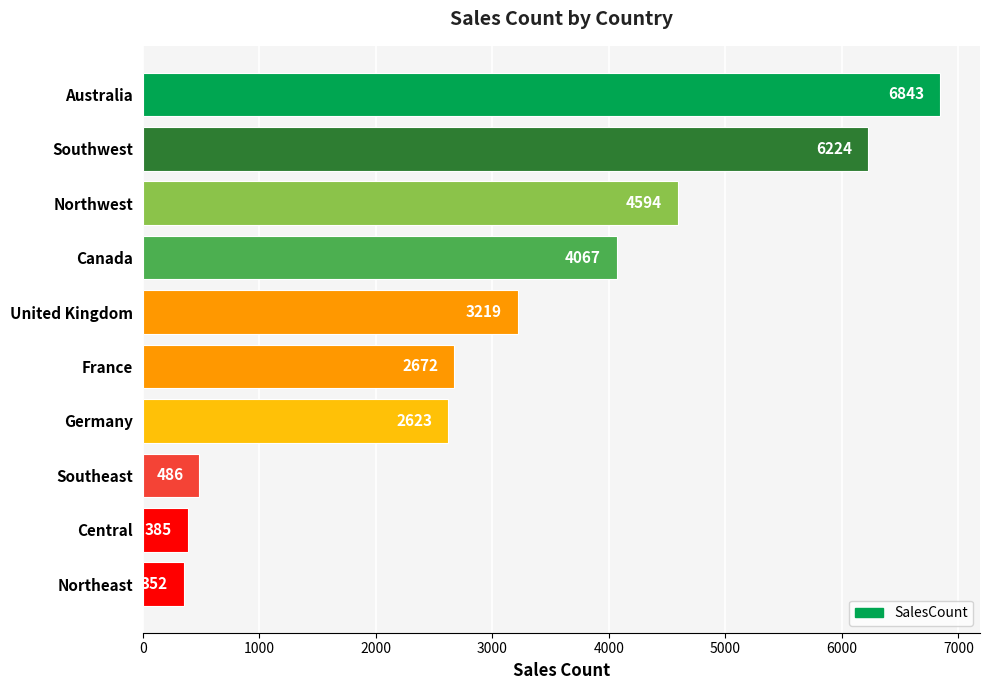

Reading top to bottom, what are all the values shown in this chart?

6843	6224	4594	4067	3219	2672	2623	486	385	352